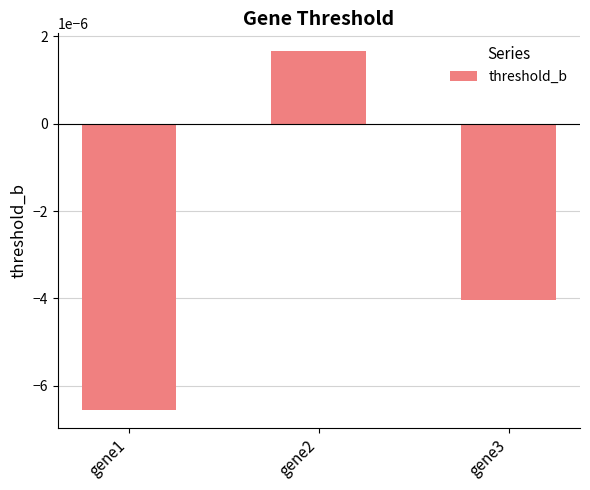

How many negative values are there?

2